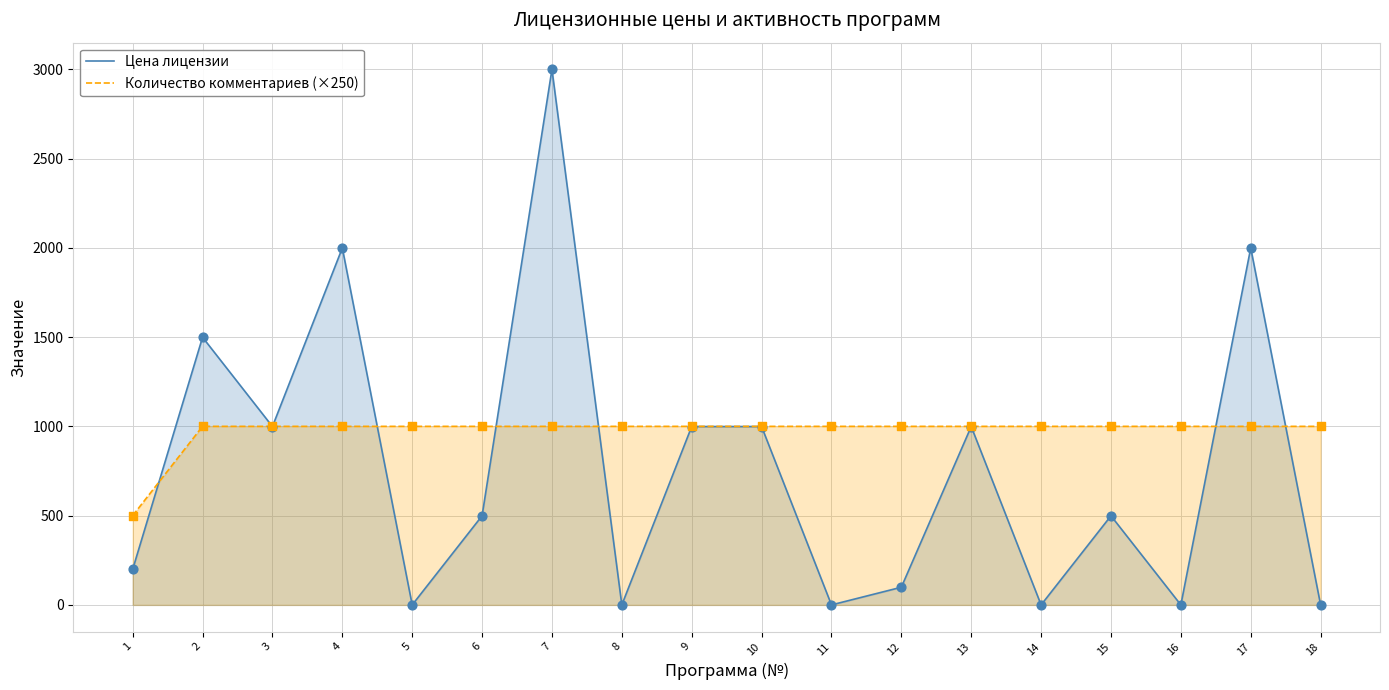

What is the total value across all series at 6?

1499